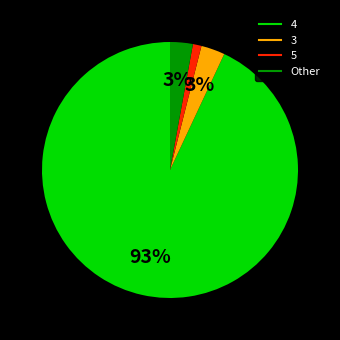

Does any single category account for the majority?

Yes